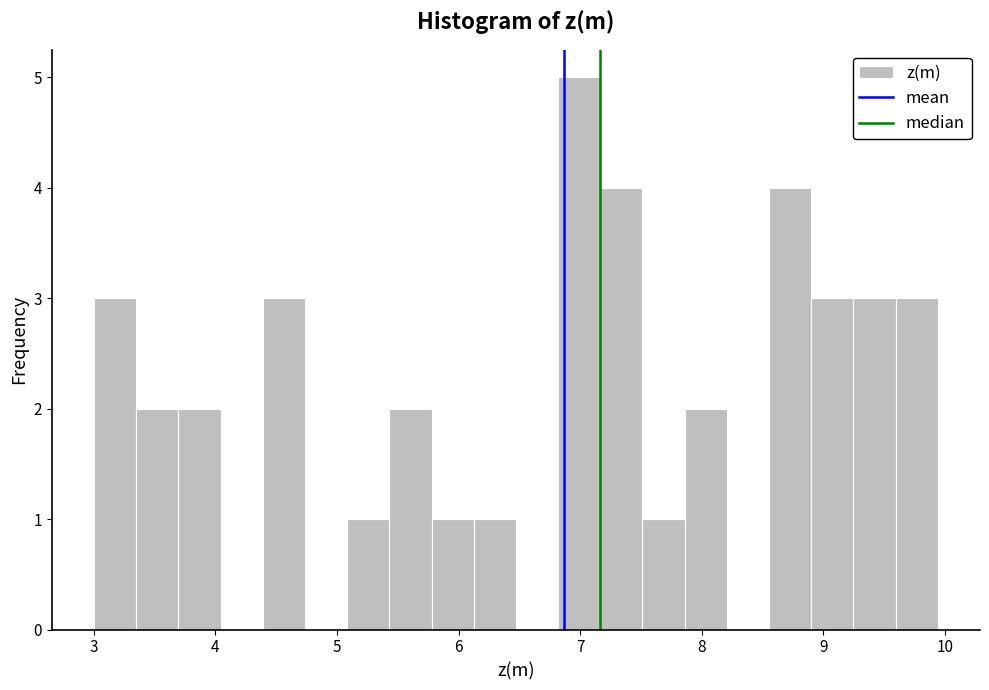

Around what value on the x-axis is the tallest bar? Give the approximate position of its centre, as read against the axis.

7.0